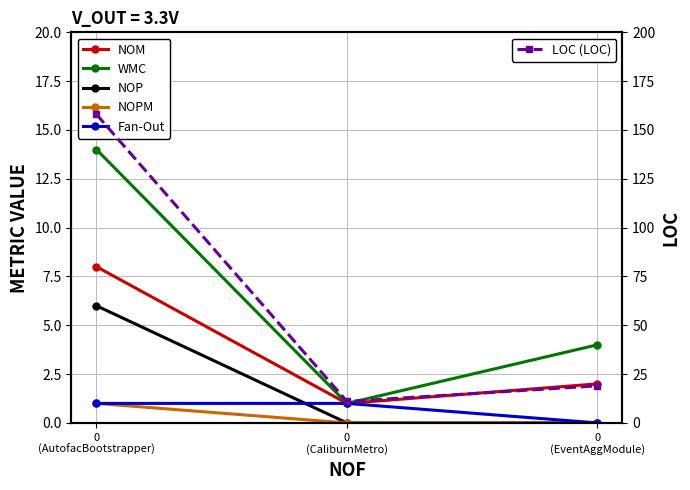

What position from the right is 0
(AutofacBootstrapper)?

3